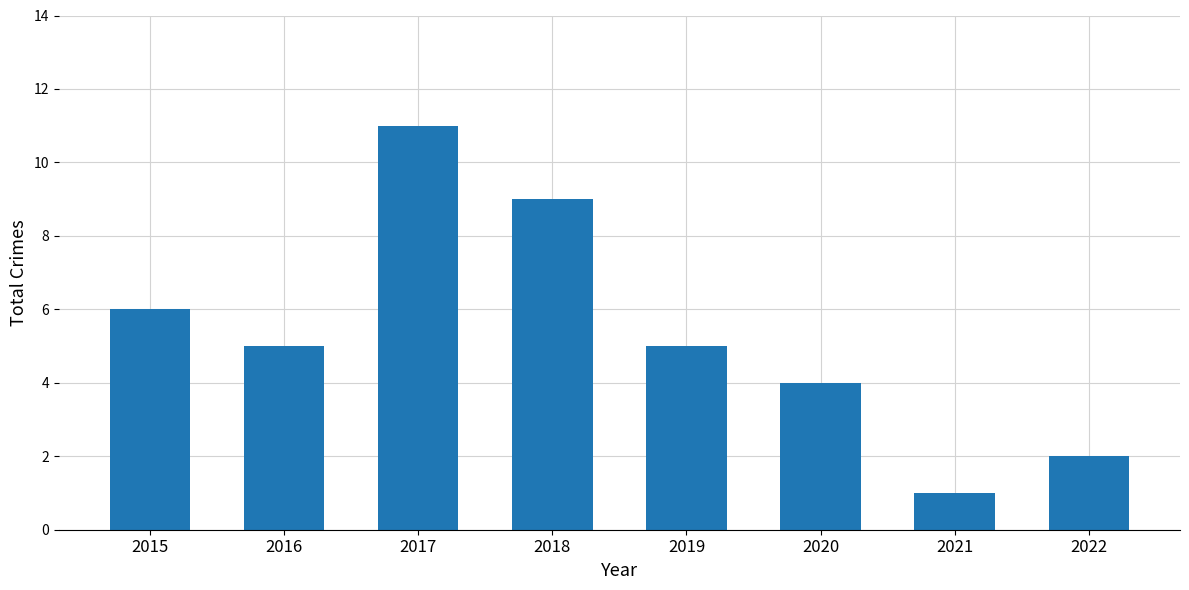

What is the sum of all values?

43